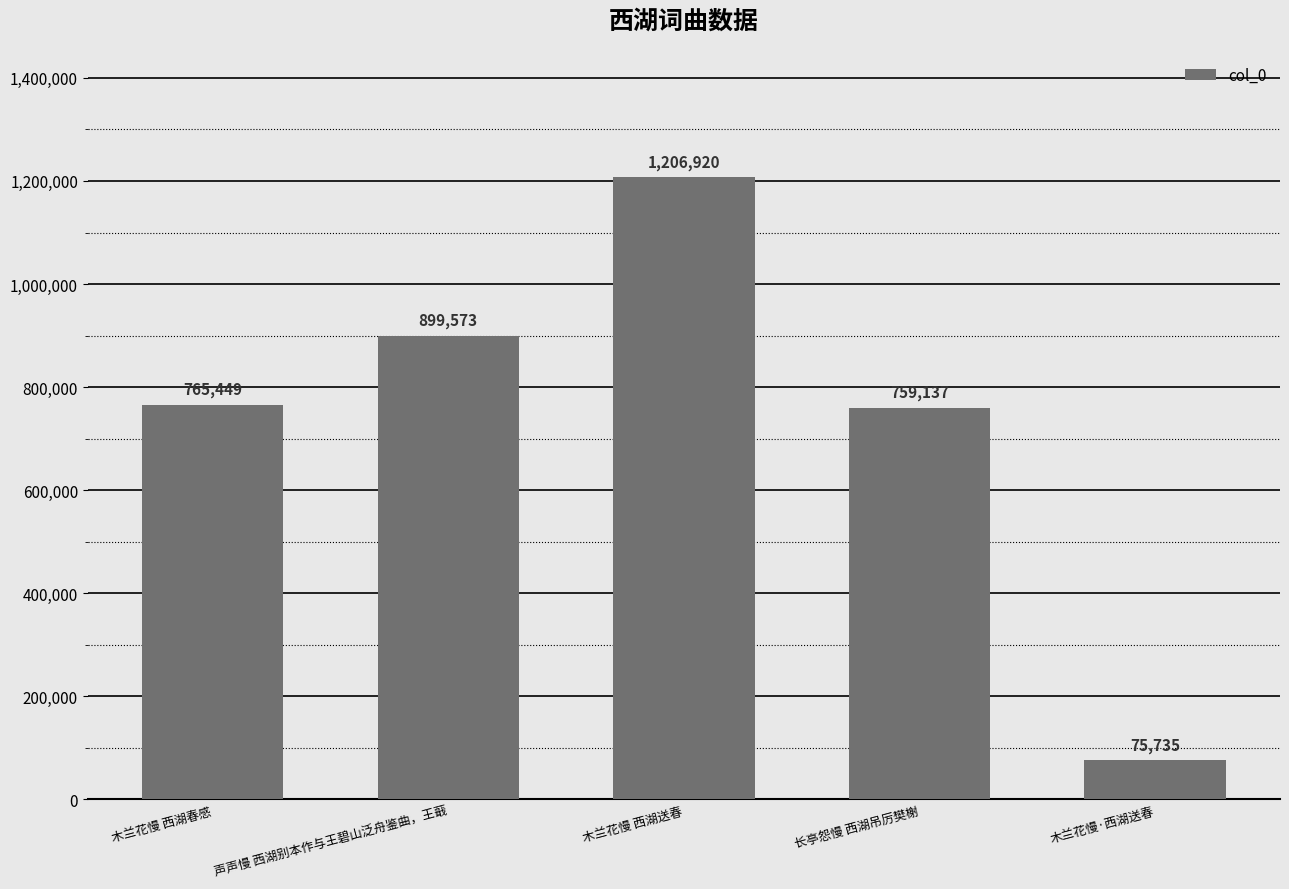

How many distinct data groups are displayed?

1